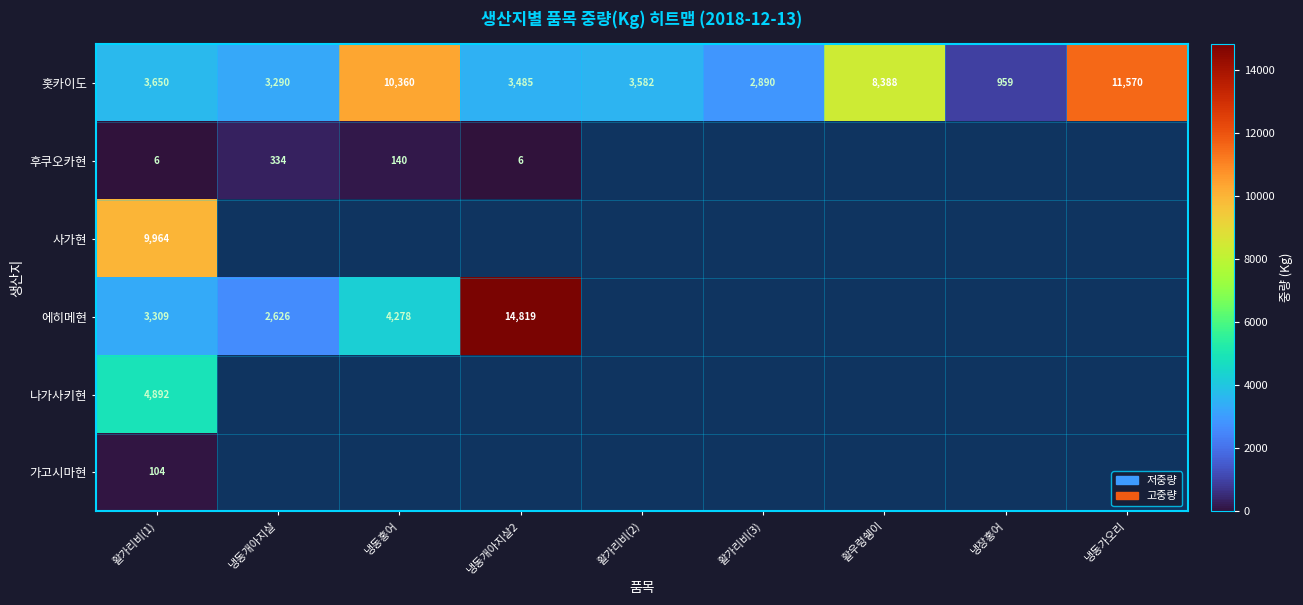

What is the total value across all series at 활가리비(1)?

21925